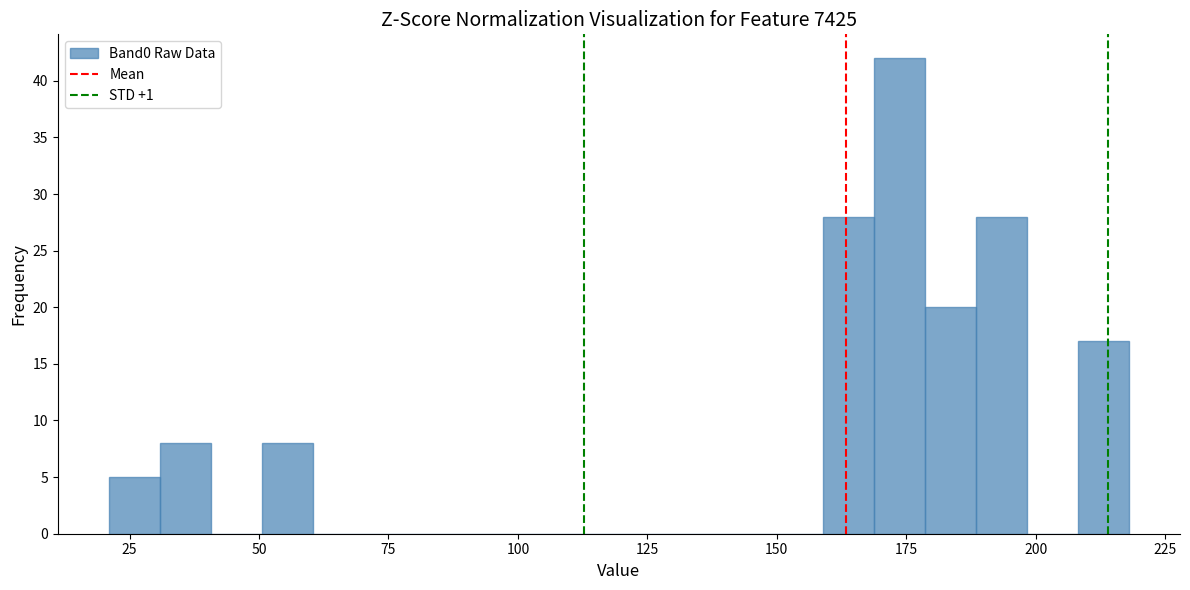

Read against the x-axis, roughly where is the centre of the tallest bar?

175